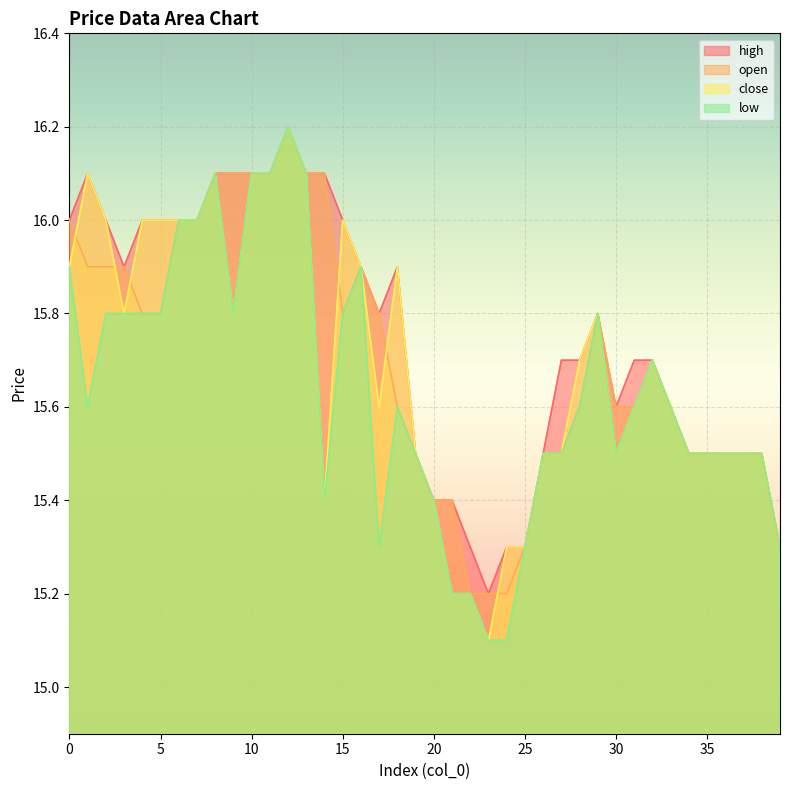

Reading left to right, what are all the values shown in this chart?

open: 0=16.0	1=15.9	2=15.9	3=15.9	4=15.8	5=15.8	6=16.0	7=16.0	8=16.1	9=16.1	10=16.1	11=16.1	12=16.2	13=16.1	14=16.1	15=15.8	16=15.9	17=15.8	18=15.6	19=15.5	20=15.4	21=15.4	22=15.2	23=15.2	24=15.2	25=15.3	26=15.5	27=15.5	28=15.6	29=15.8	30=15.6	31=15.6	32=15.7	33=15.6	34=15.5	35=15.5	36=15.5	37=15.5	38=15.5	39=15.3
close: 0=15.9	1=16.1	2=16.0	3=15.8	4=16.0	5=16.0	6=16.0	7=16.0	8=16.1	9=15.8	10=16.1	11=16.1	12=16.2	13=16.1	14=15.4	15=16.0	16=15.9	17=15.6	18=15.9	19=15.5	20=15.4	21=15.2	22=15.2	23=15.1	24=15.3	25=15.3	26=15.5	27=15.5	28=15.7	29=15.8	30=15.5	31=15.6	32=15.7	33=15.6	34=15.5	35=15.5	36=15.5	37=15.5	38=15.5	39=15.3
high: 0=16.0	1=16.1	2=16.0	3=15.9	4=16.0	5=16.0	6=16.0	7=16.0	8=16.1	9=16.1	10=16.1	11=16.1	12=16.2	13=16.1	14=16.1	15=16.0	16=15.9	17=15.8	18=15.9	19=15.5	20=15.4	21=15.4	22=15.3	23=15.2	24=15.3	25=15.3	26=15.5	27=15.7	28=15.7	29=15.8	30=15.6	31=15.7	32=15.7	33=15.6	34=15.5	35=15.5	36=15.5	37=15.5	38=15.5	39=15.3
low: 0=15.9	1=15.6	2=15.8	3=15.8	4=15.8	5=15.8	6=16.0	7=16.0	8=16.1	9=15.8	10=16.1	11=16.1	12=16.2	13=16.1	14=15.4	15=15.8	16=15.9	17=15.3	18=15.6	19=15.5	20=15.4	21=15.2	22=15.2	23=15.1	24=15.1	25=15.3	26=15.5	27=15.5	28=15.6	29=15.8	30=15.5	31=15.6	32=15.7	33=15.6	34=15.5	35=15.5	36=15.5	37=15.5	38=15.5	39=15.3